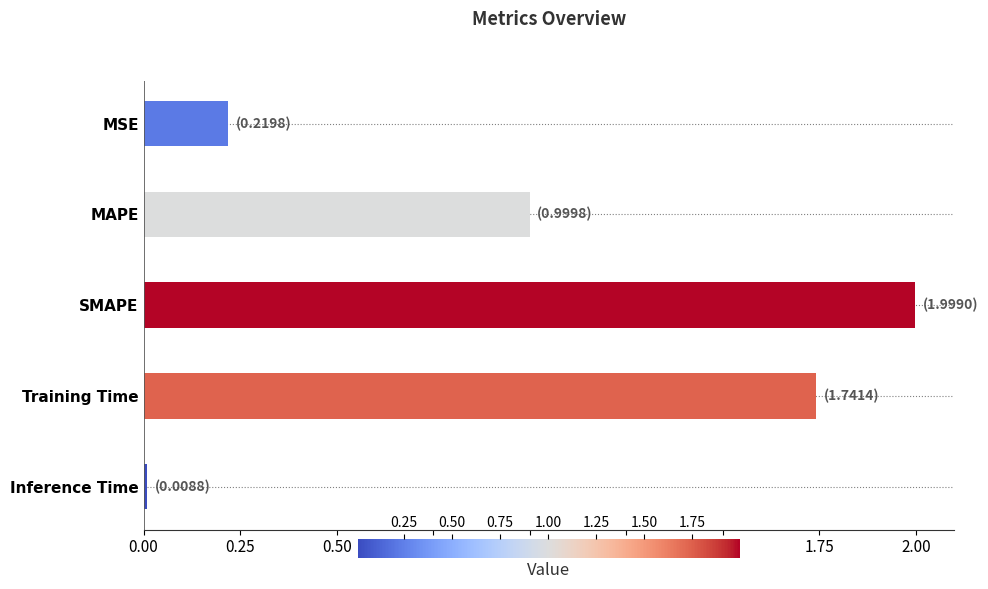

List the labels in order of value, smallest first.

Inference Time, MSE, MAPE, Training Time, SMAPE